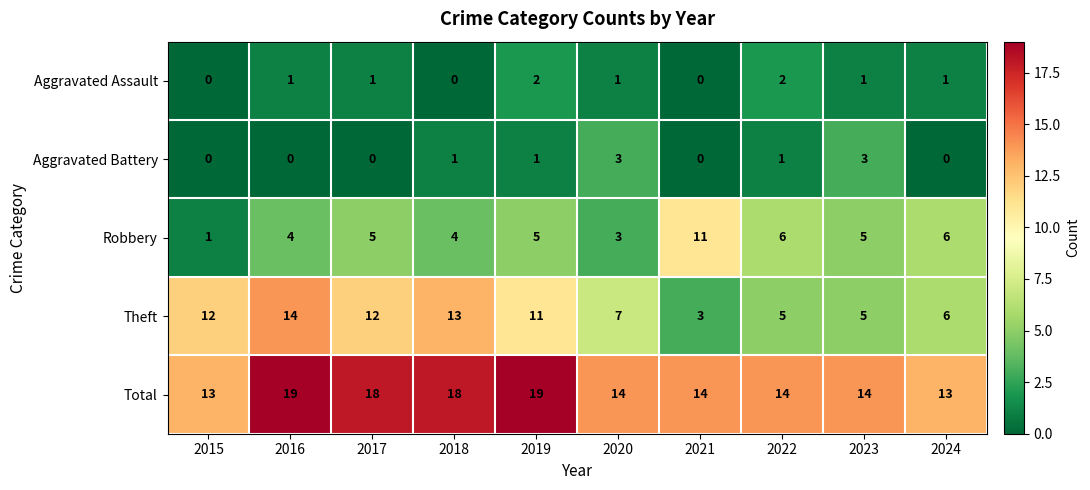

What is the spread (max minus min) of values at 2024?

13